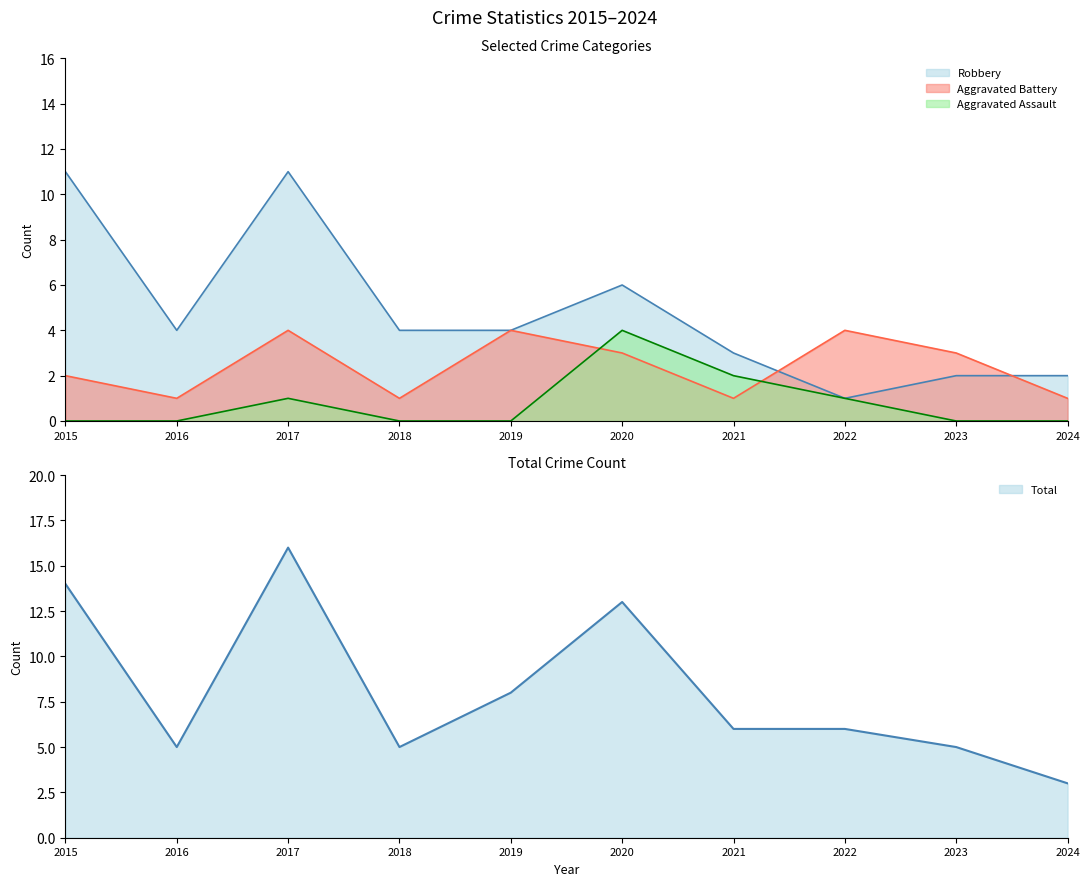

What is the difference between the maximum and second lowest values in the Aggravated Battery series?

3